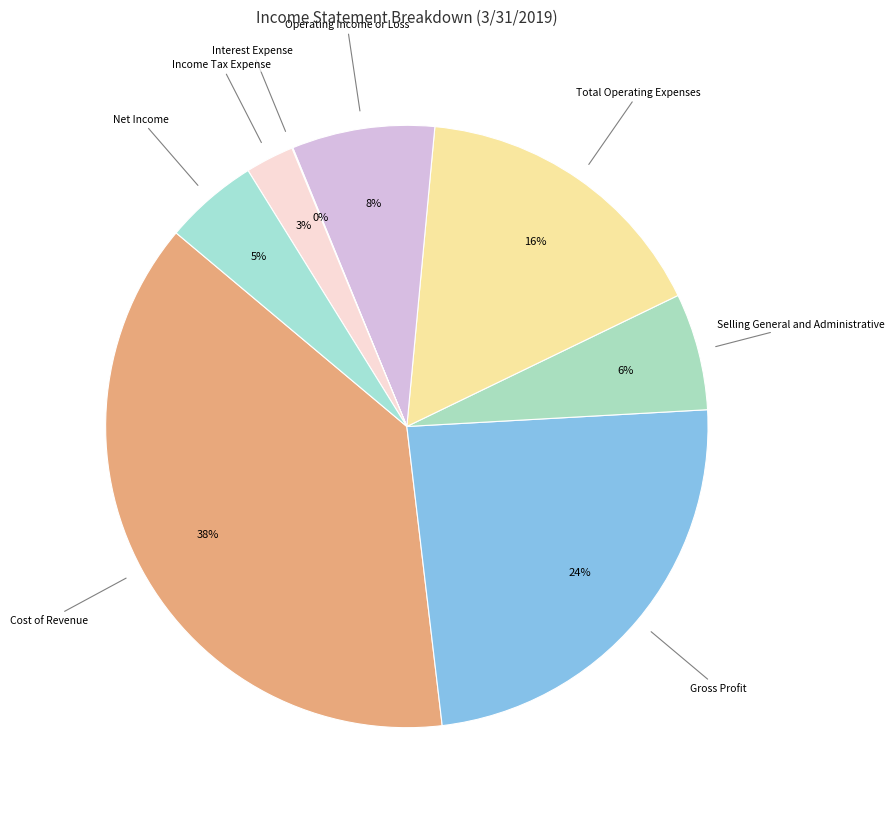

To the nearest percent, what is the average slice percentage?

12%